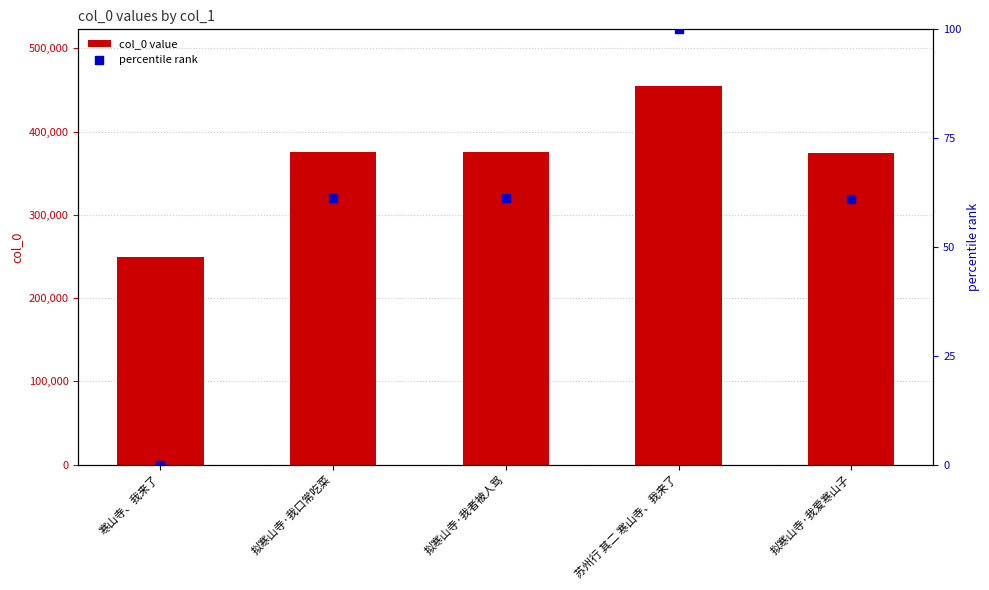

What are all the series names shown in the legend?

col_0 value, percentile rank